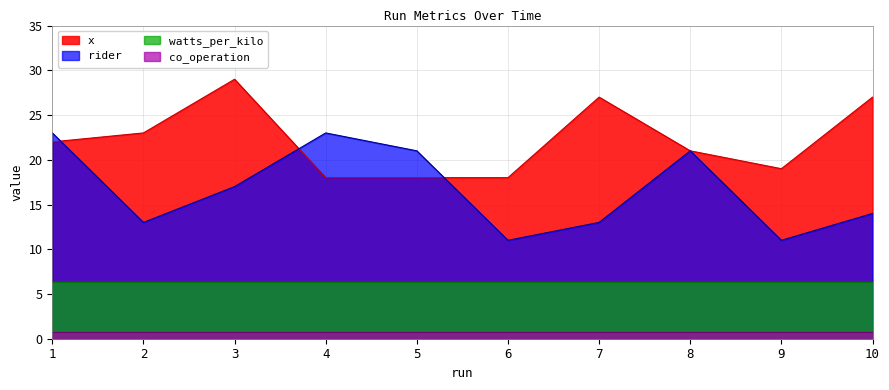

What value does the x series have at 7, to the nearest 5?

25